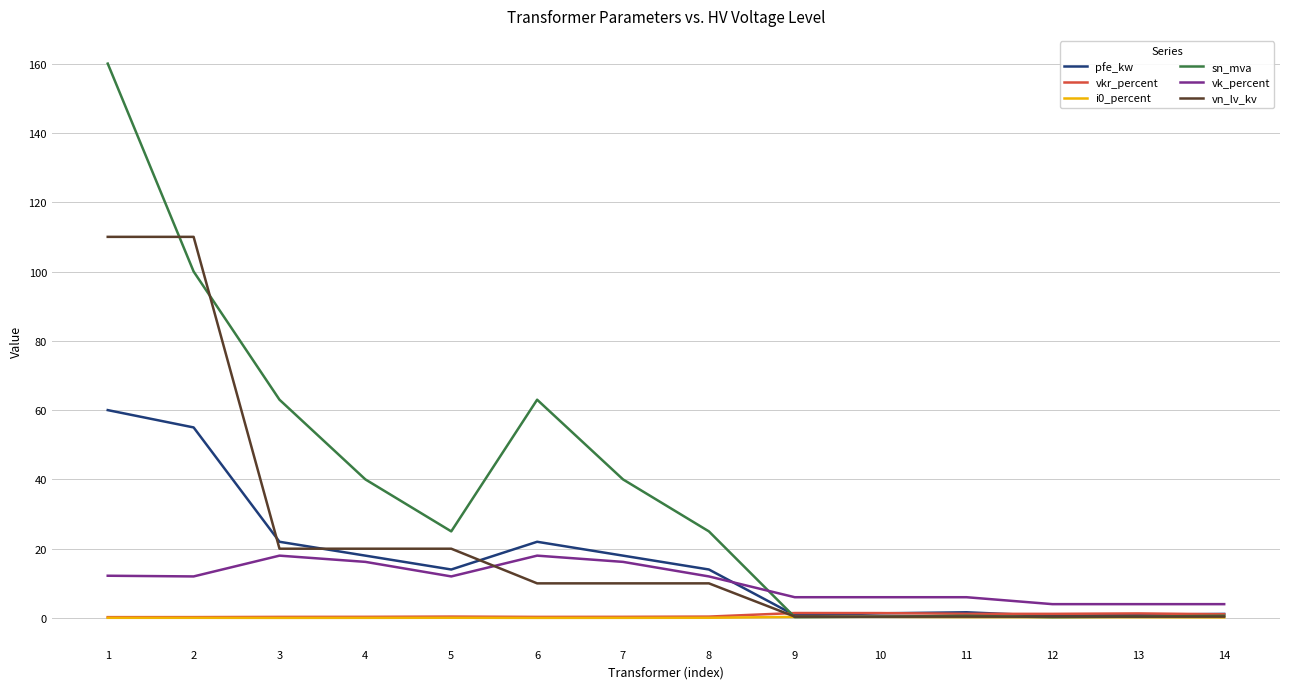

How many lines are shown in the chart?

6